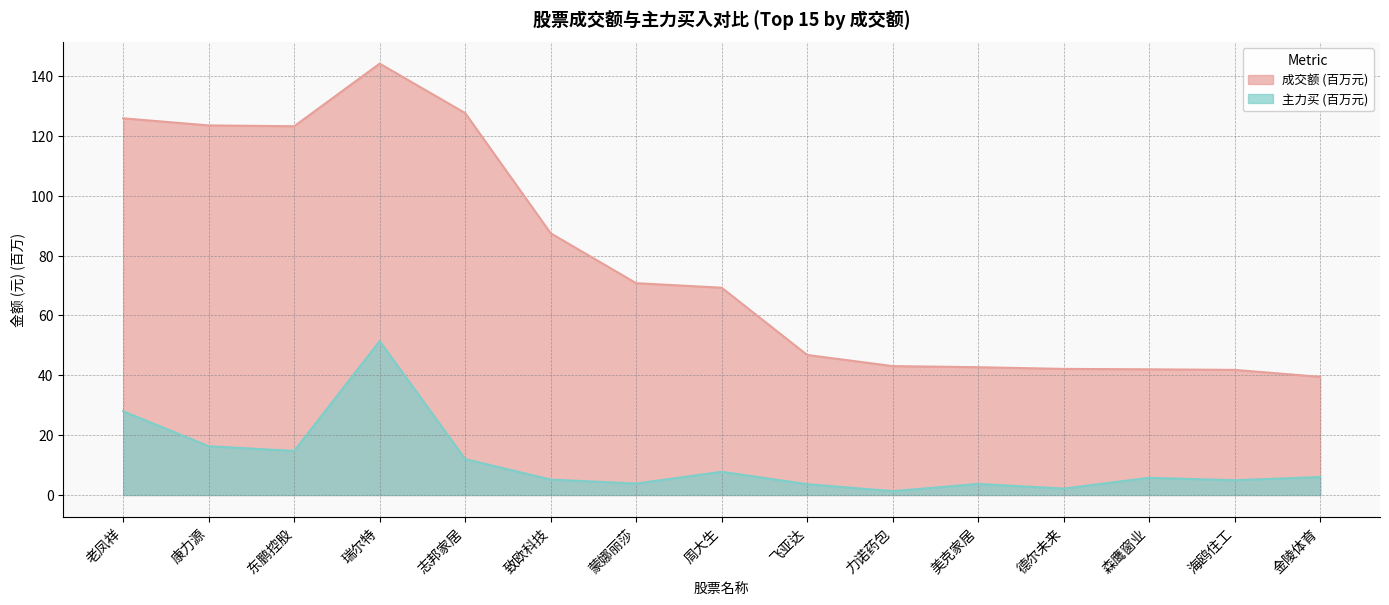

True or false: 成交额 and 主力买 intersect in this chart.

False